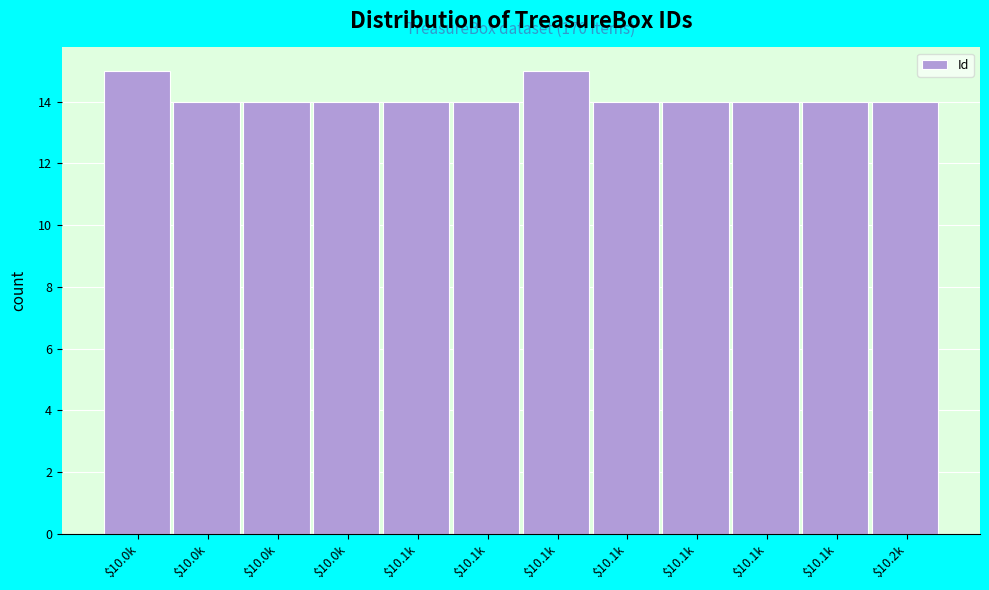

Are the bars horizontal?

No